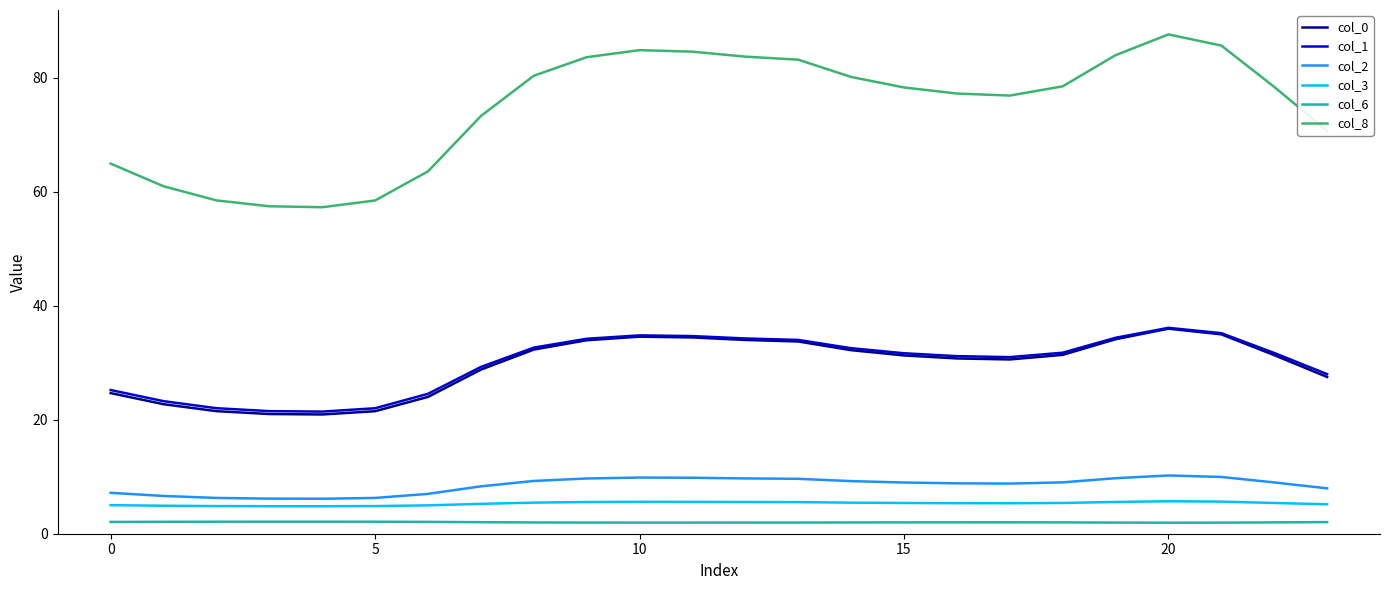

What is the highest value of the col_2 series?

10.2